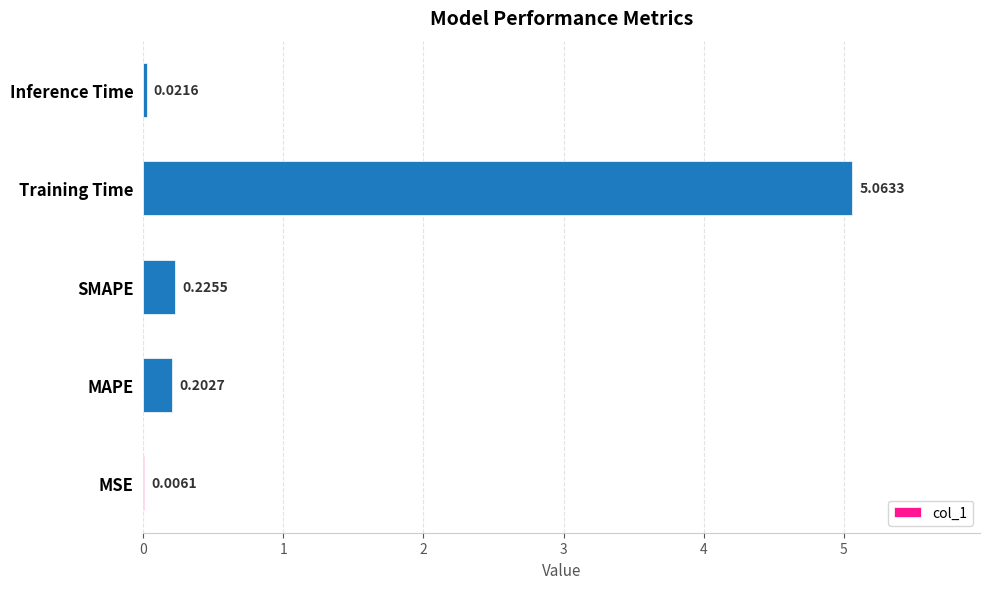

What is the change in value from Training Time to Inference Time?

-5.0